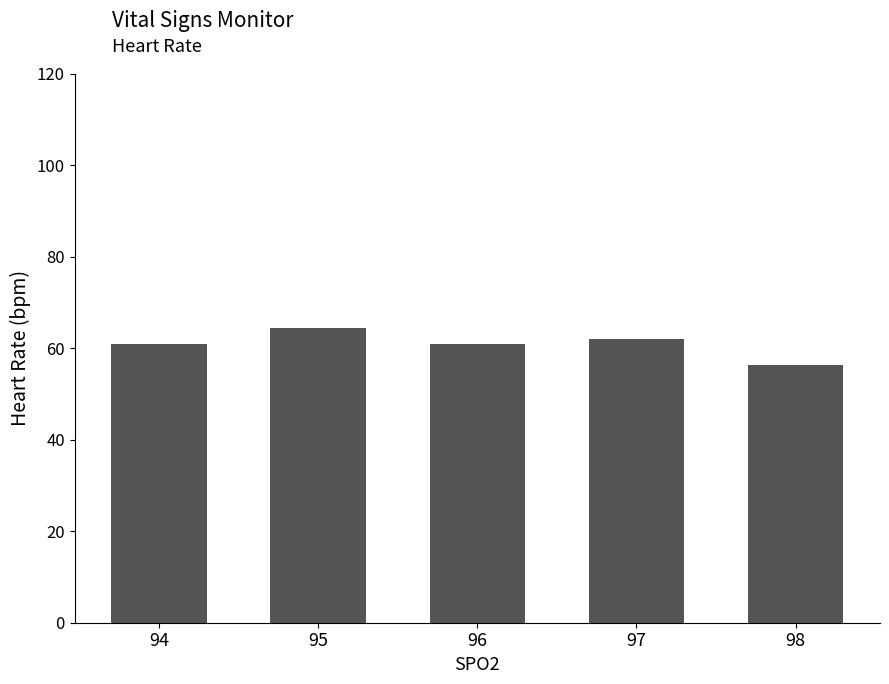

Between 98 and 97, which is larger?

97